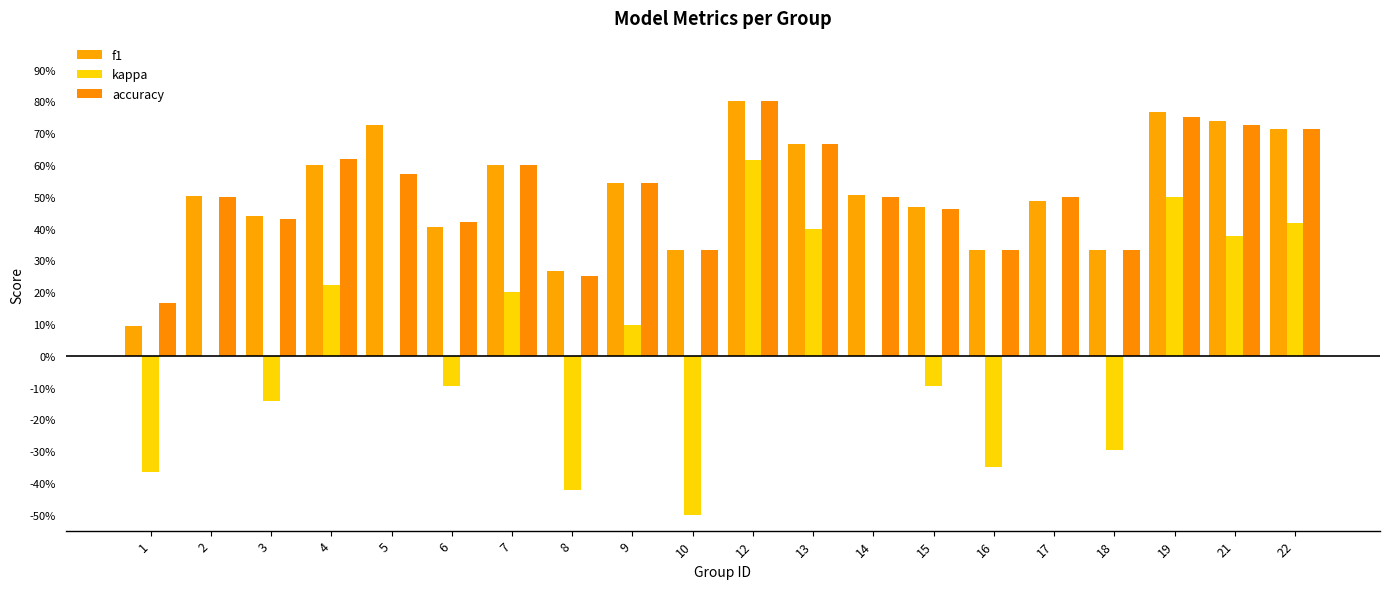

What is the value of the f1 bar at the 5th from the left?

0.7